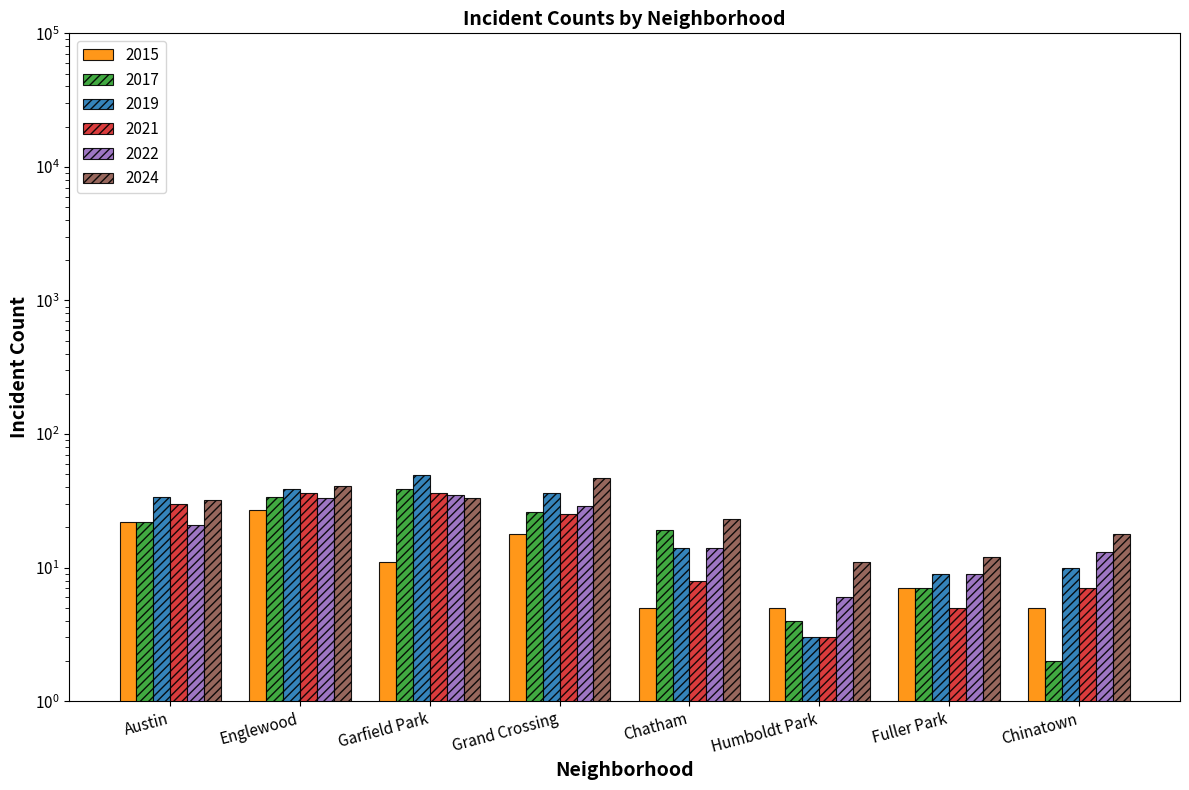

Between Chinatown and Chatham, which is larger?

Chinatown